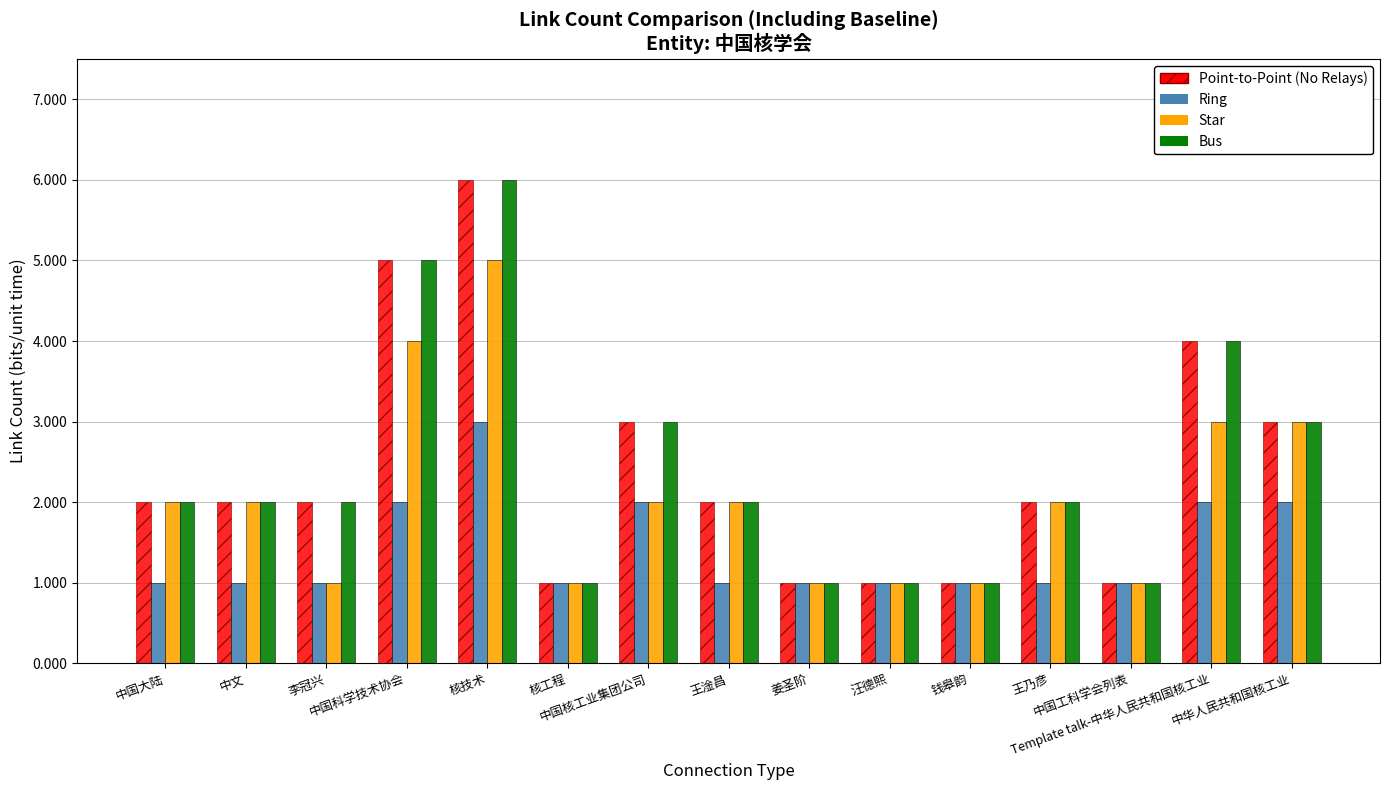

What is the difference between the second highest and second lowest values in the Ring series?

1